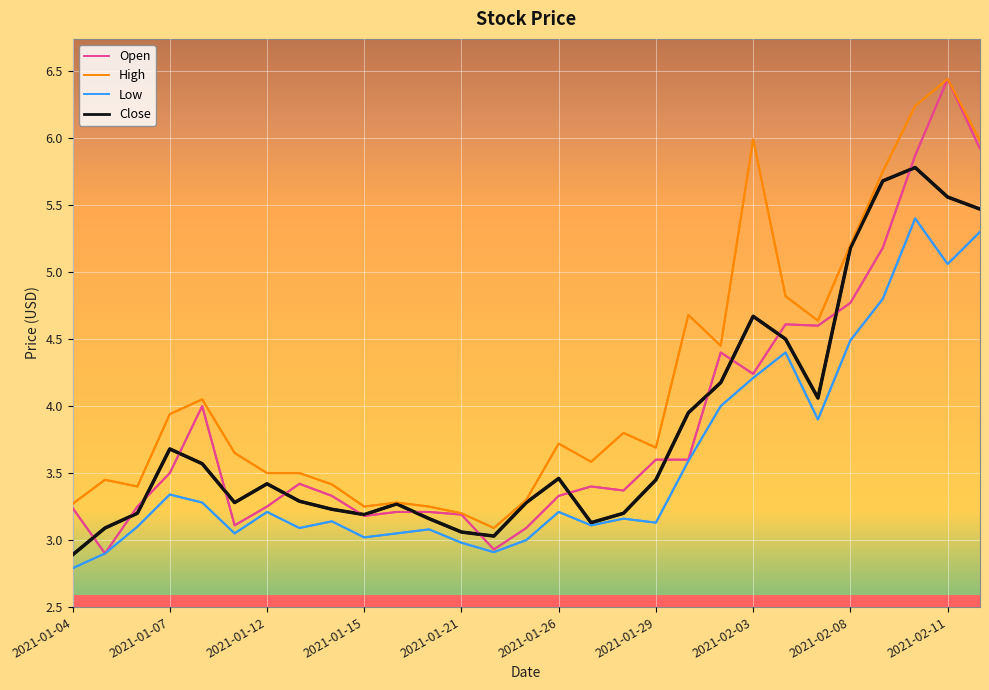

How many categories are shown in the chart?

29